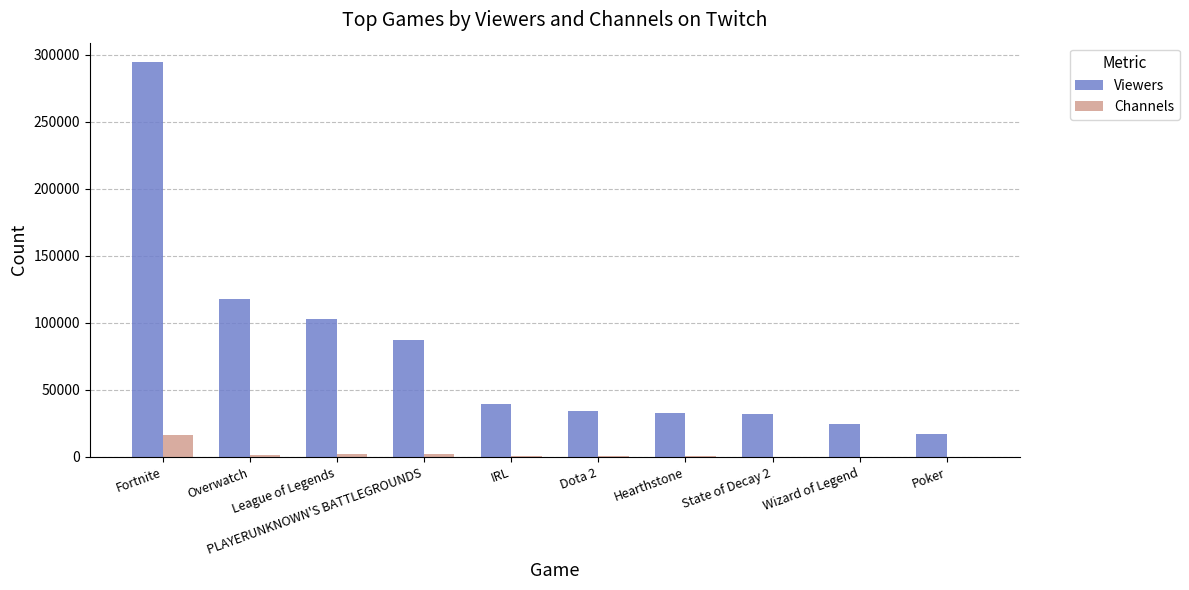

What is the maximum value for Viewers?

294452